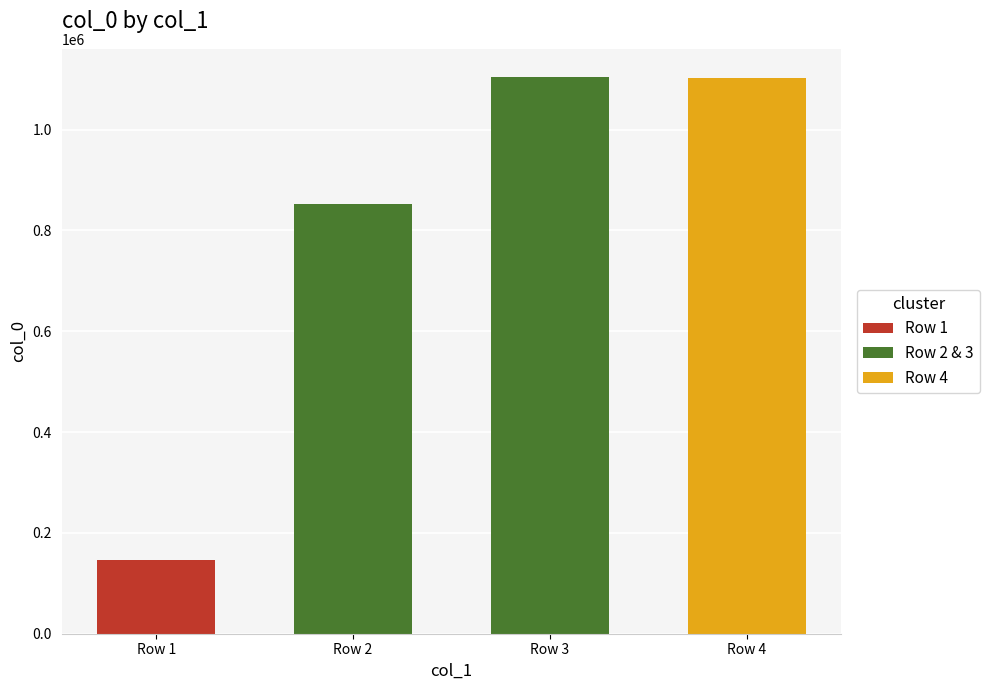

What is the minimum value shown in the chart?

146146